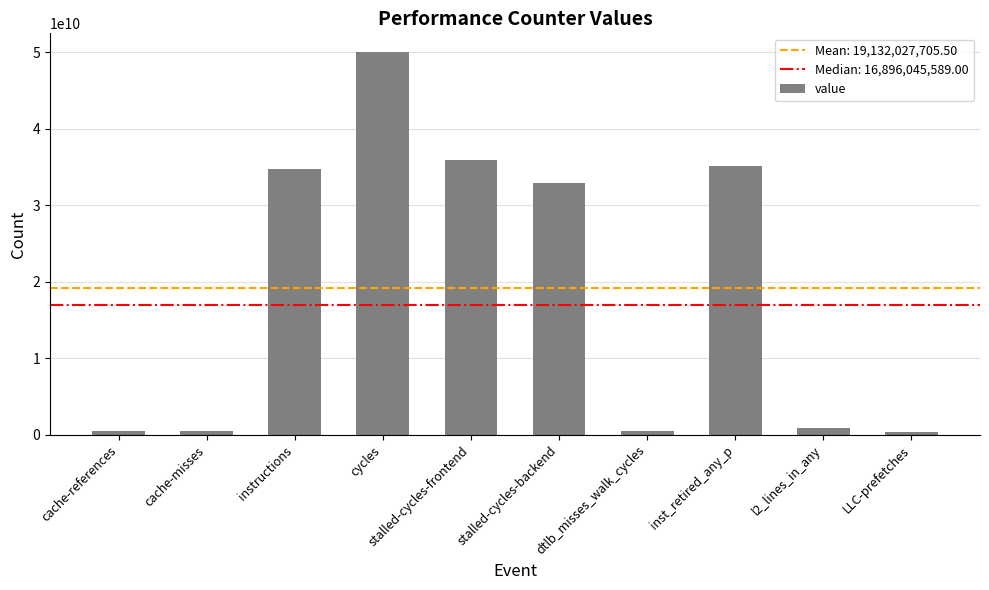

What is the maximum value shown in the chart?

49959922873